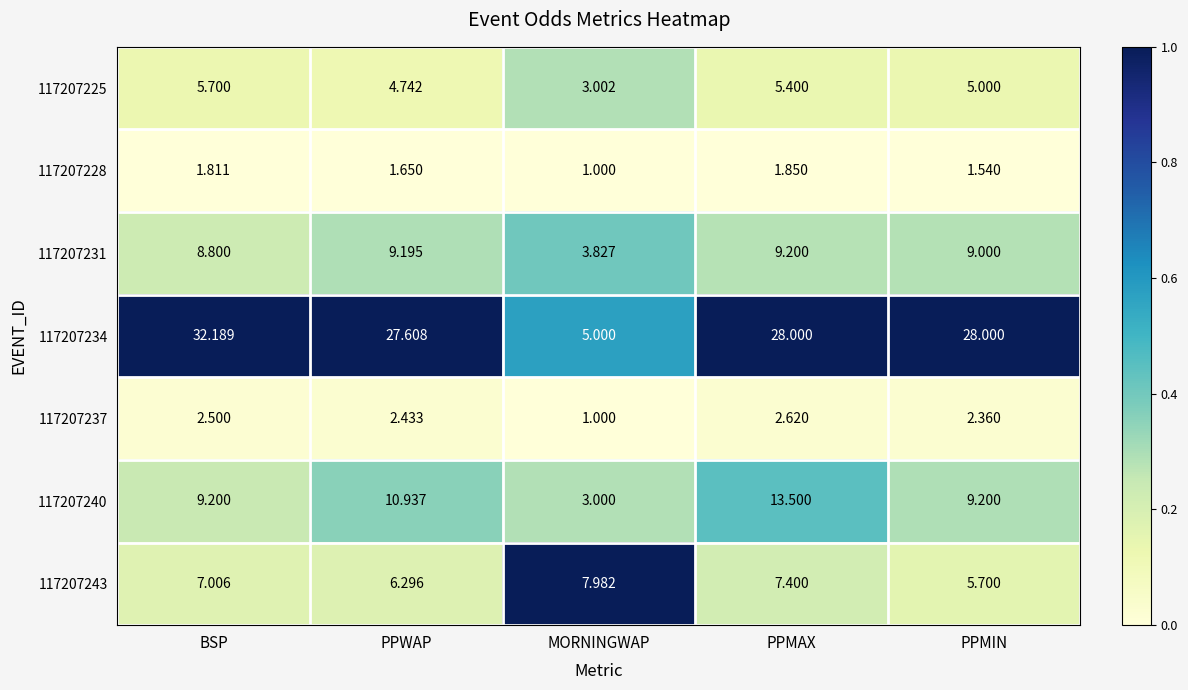

At which label does 117207240 first exceed 9?

BSP